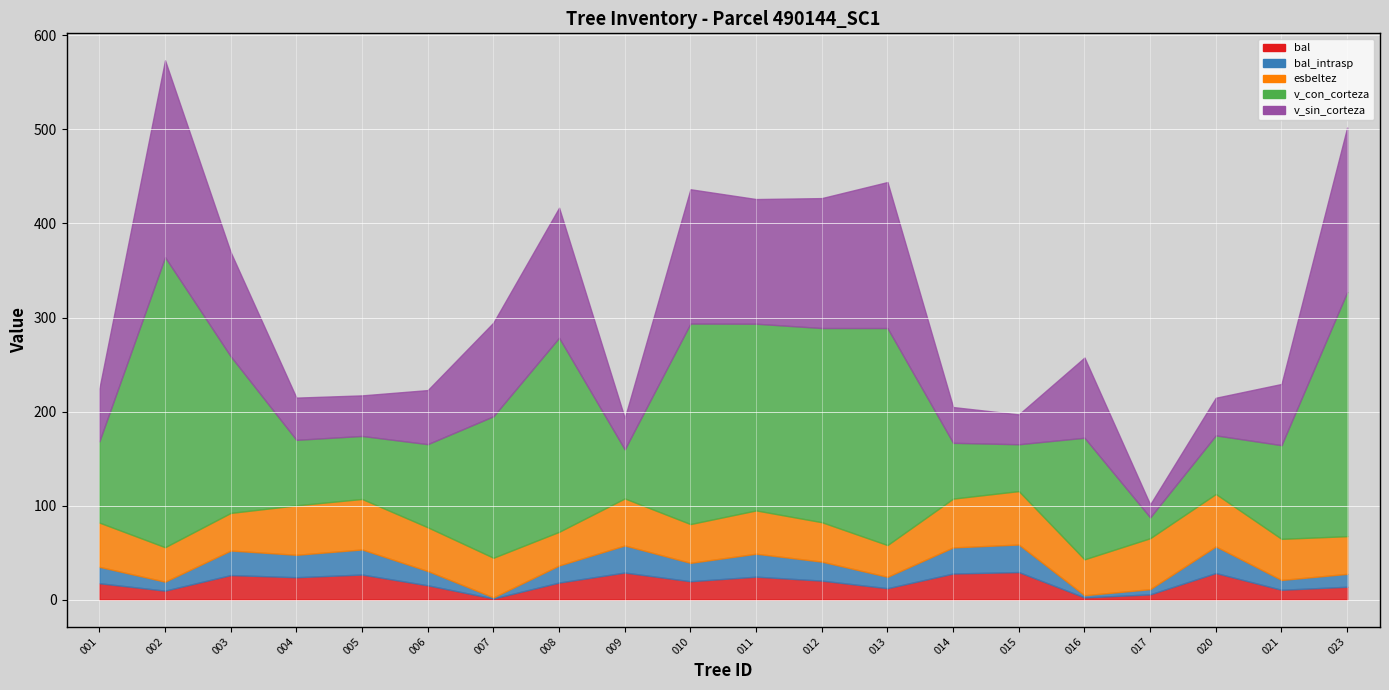

How many data points in v_con_corteza are less than 129?

10